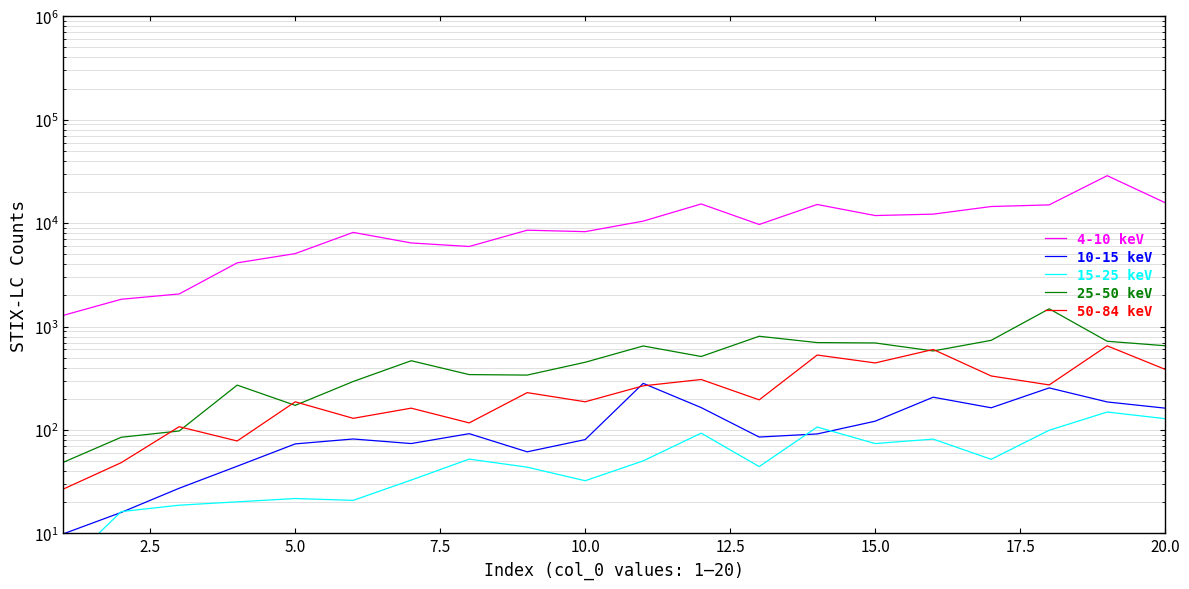

What is the spread (max minus min) of values at 0.0?

1276.9